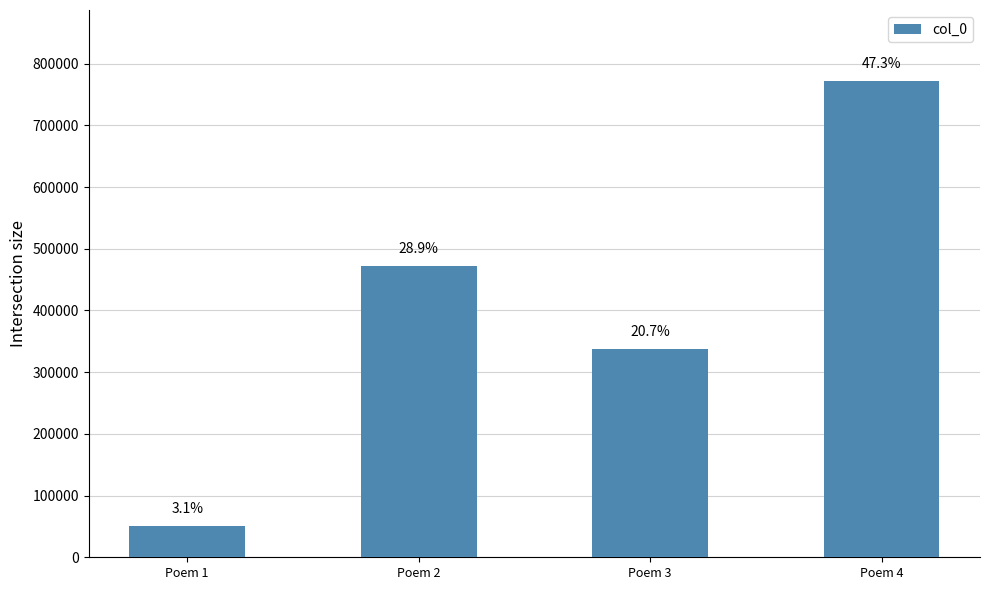

Reading left to right, extract all data points from this chart.

Poem 1=49995	Poem 2=471354	Poem 3=338140	Poem 4=771302